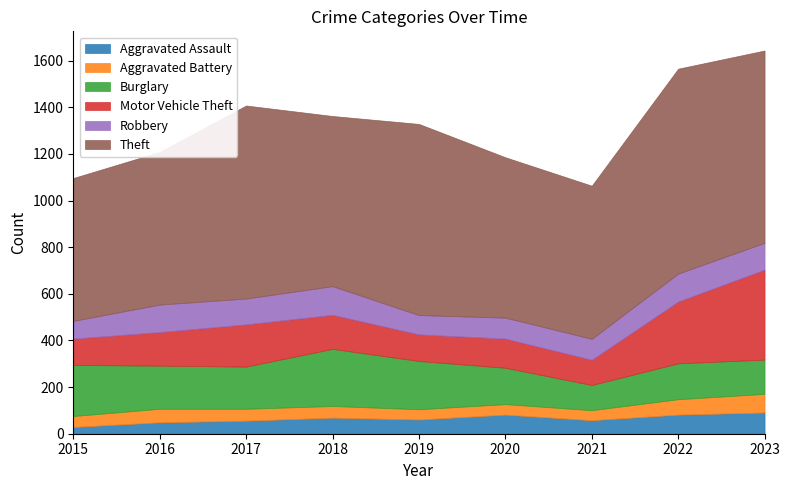

What is the value of the Aggravated Assault point at the 7th from the left?

58